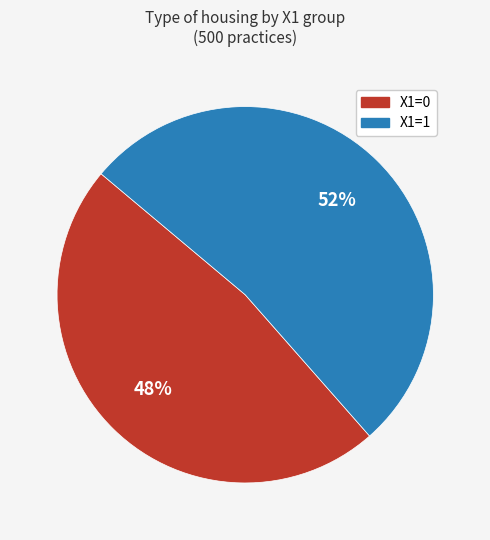

To the nearest percent, what is the average slice percentage?

50%